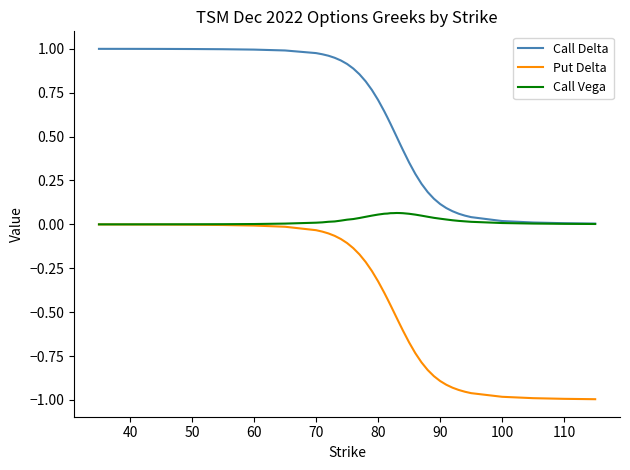

True or false: Call Vega has more than 0 interior local peaks.

True